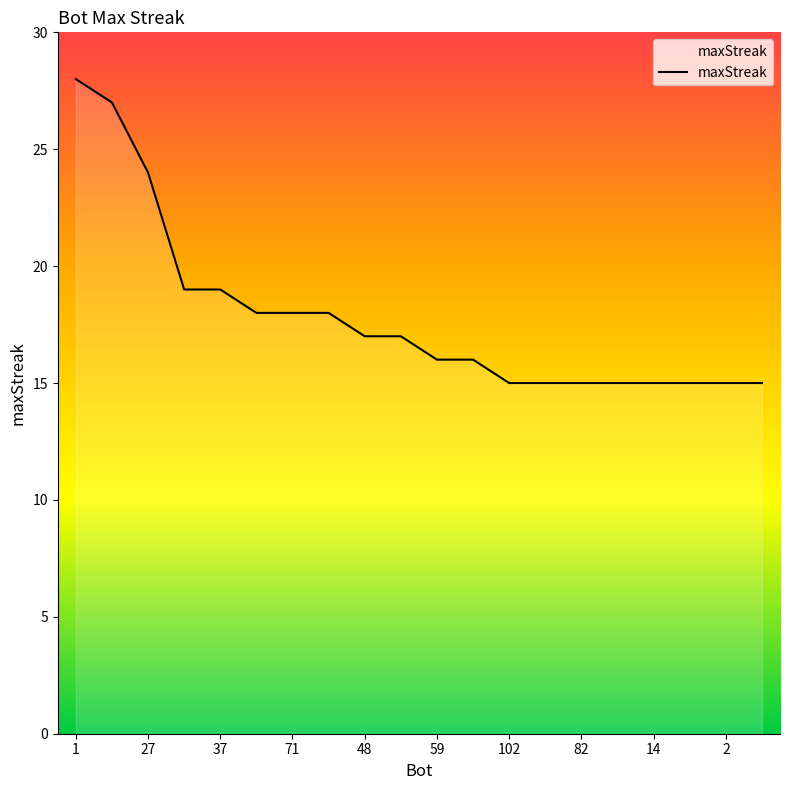

Does the chart have visible grid lines?

No